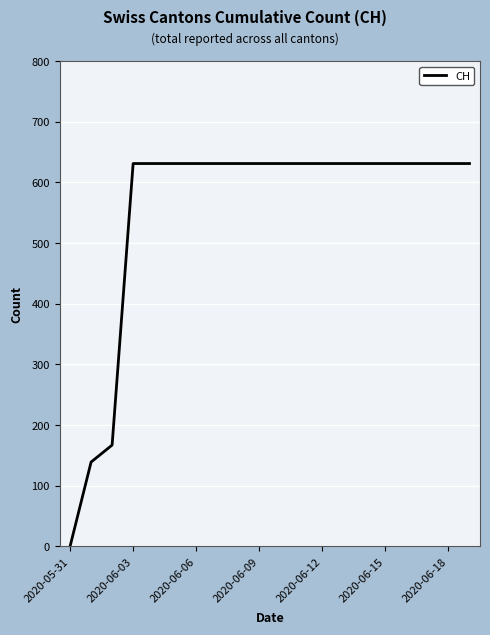

What is the difference between the maximum and minimum values?

631